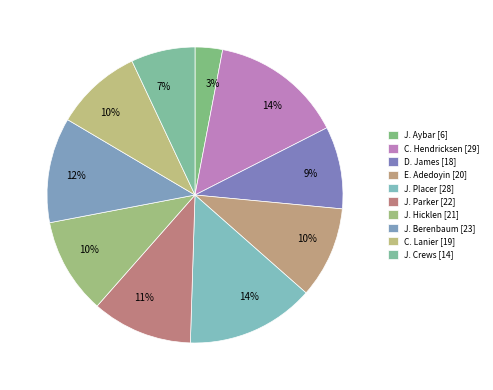

Is there a majority slice in this chart?

No